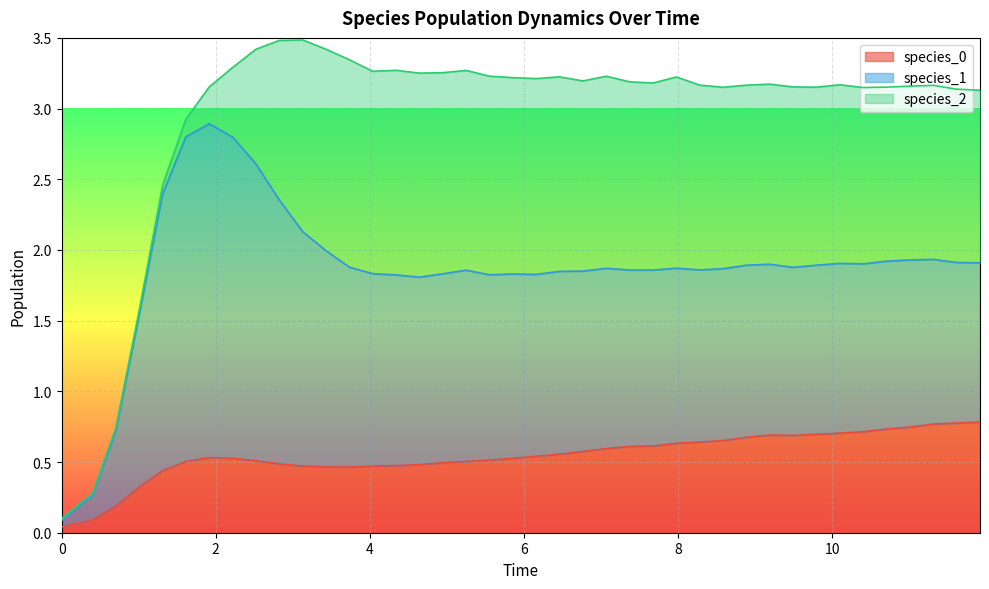

What is the sum of all species_1 values?

53.1